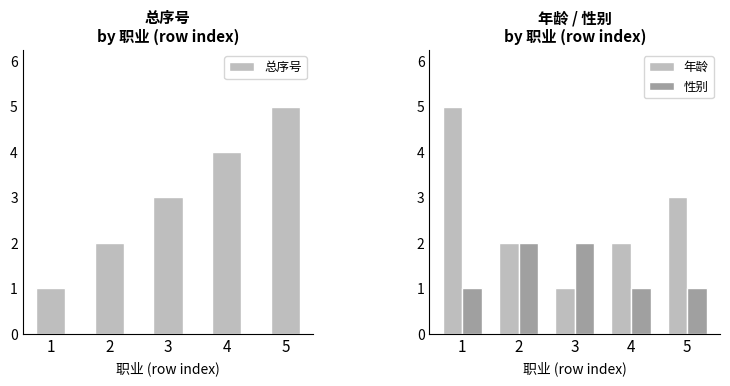

Reading left to right, what are all the values shown in this chart?

总序号: 1	2	3	4	5
年龄: 5	2	1	2	3
性别: 1	2	2	1	1